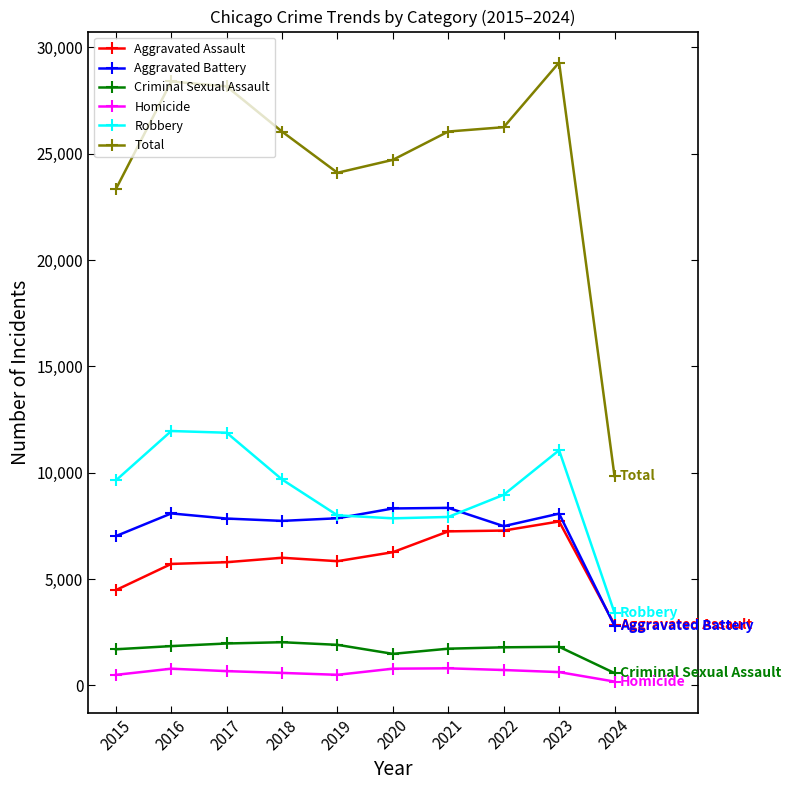

What value does the Robbery series have at 2016, to the nearest 50?

11950